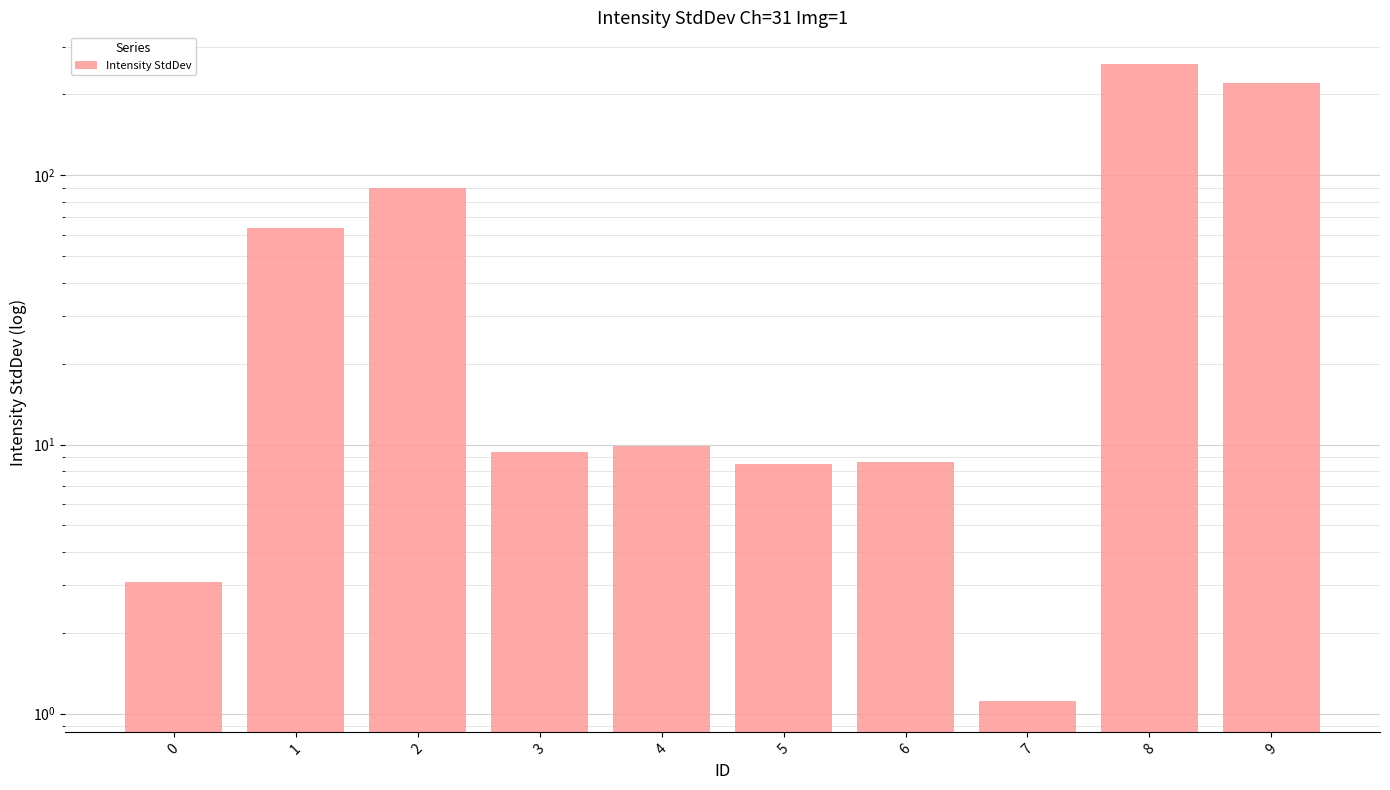

At which label is the value closest to 130?

2